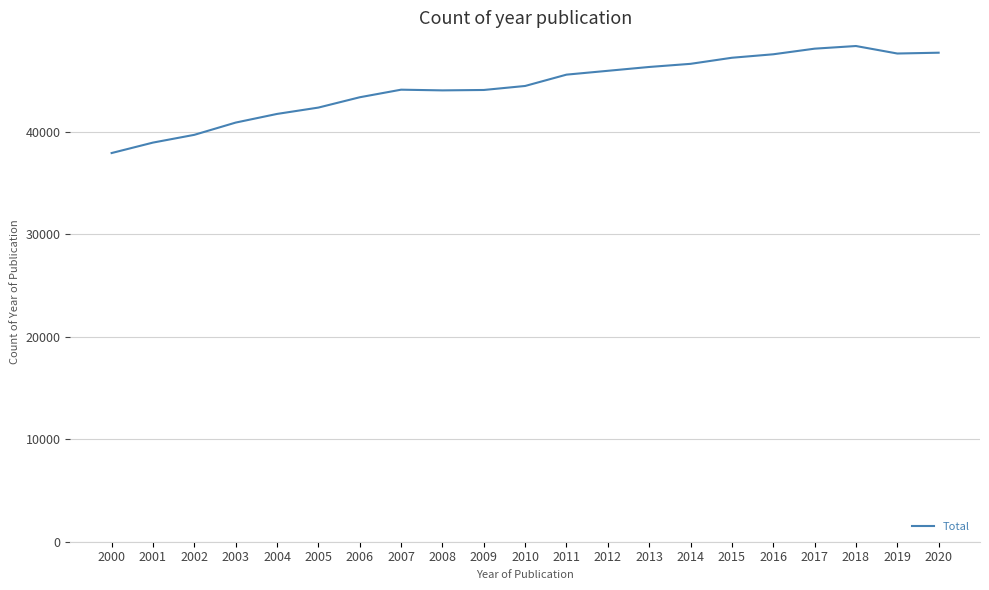

What is the difference between the maximum and minimum values?

10446